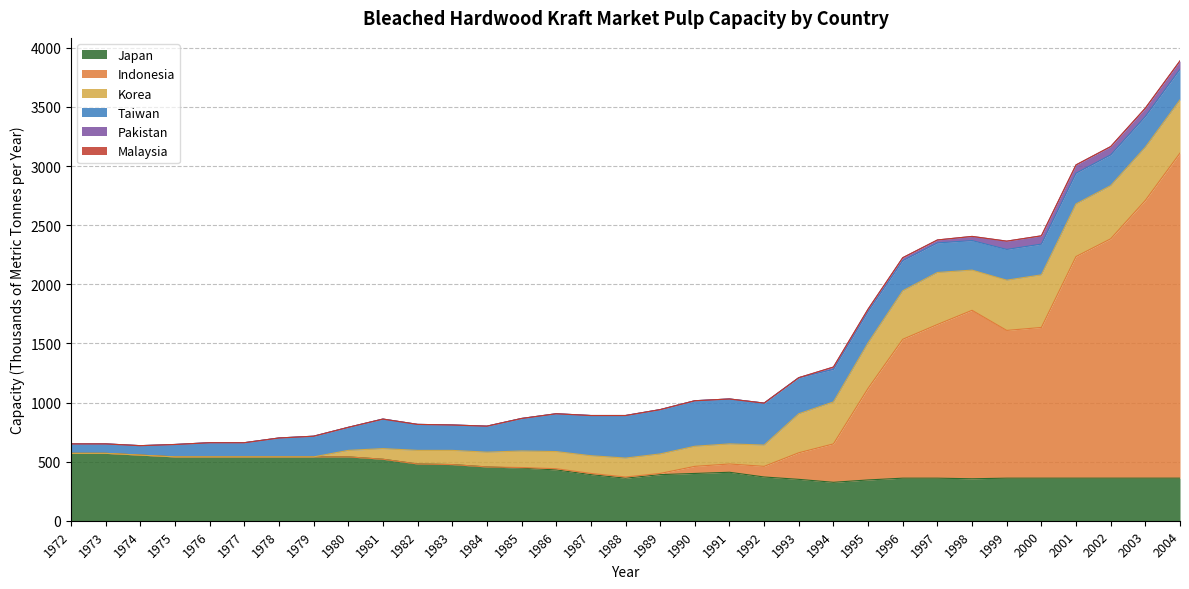

What is the difference between the maximum and second lowest values in the Japan series?

225